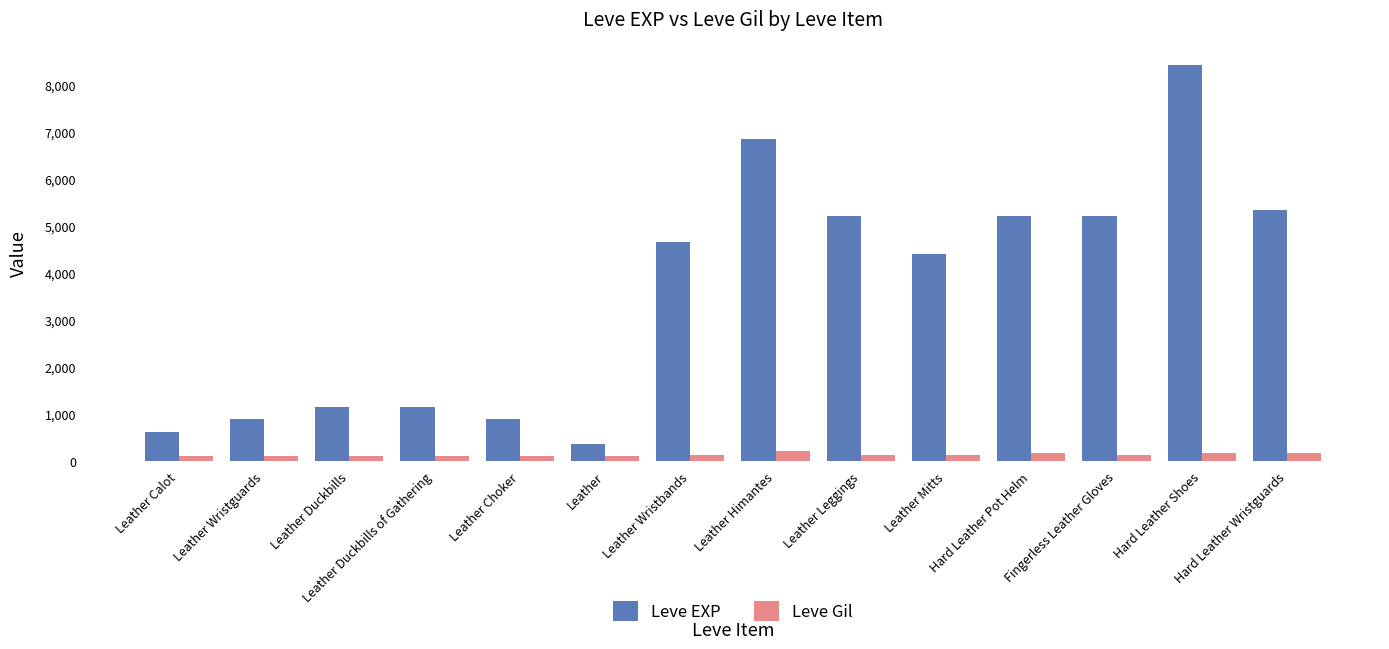

List the series in order of their overall mean, lowest first.

Leve Gil, Leve EXP